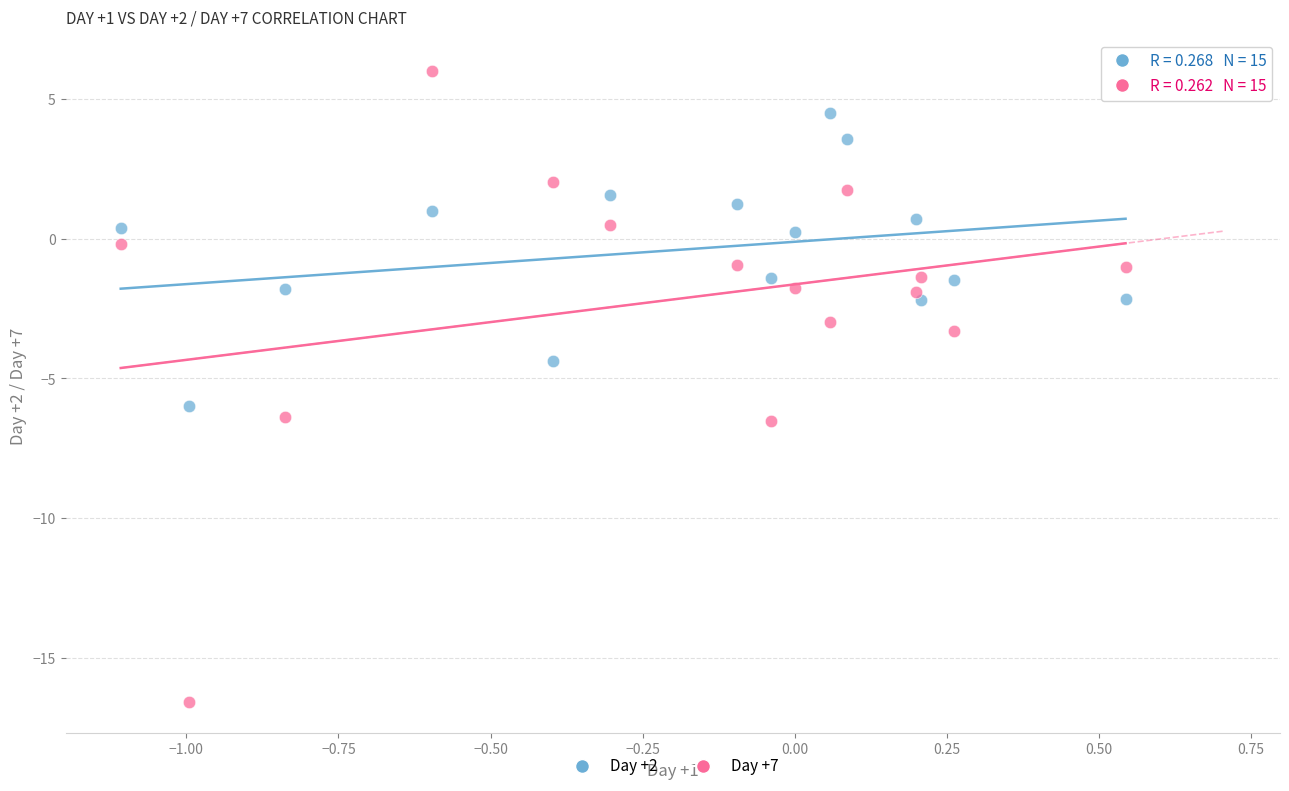

Which series reaches the minimum Y coordinate?

Day +7